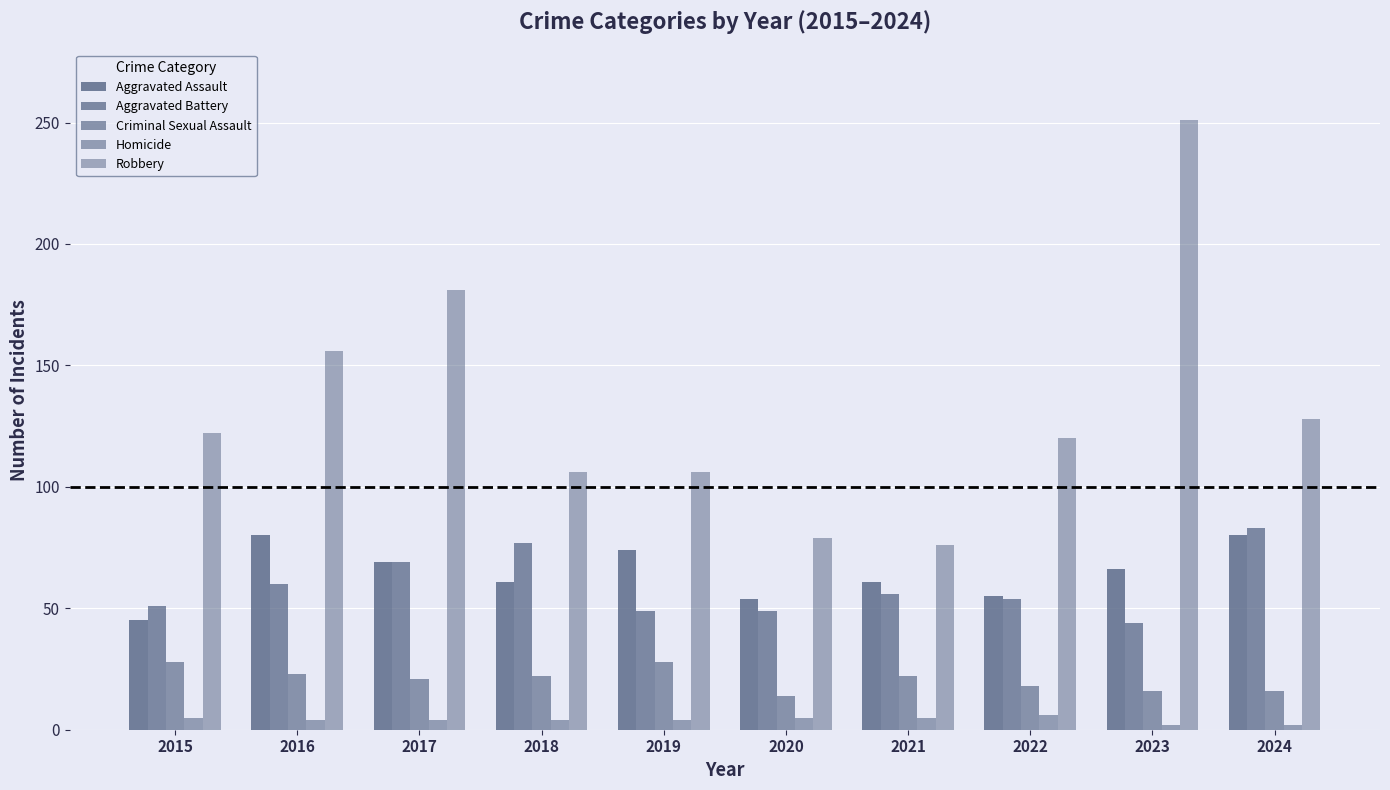

How many groups of bars are there?

10